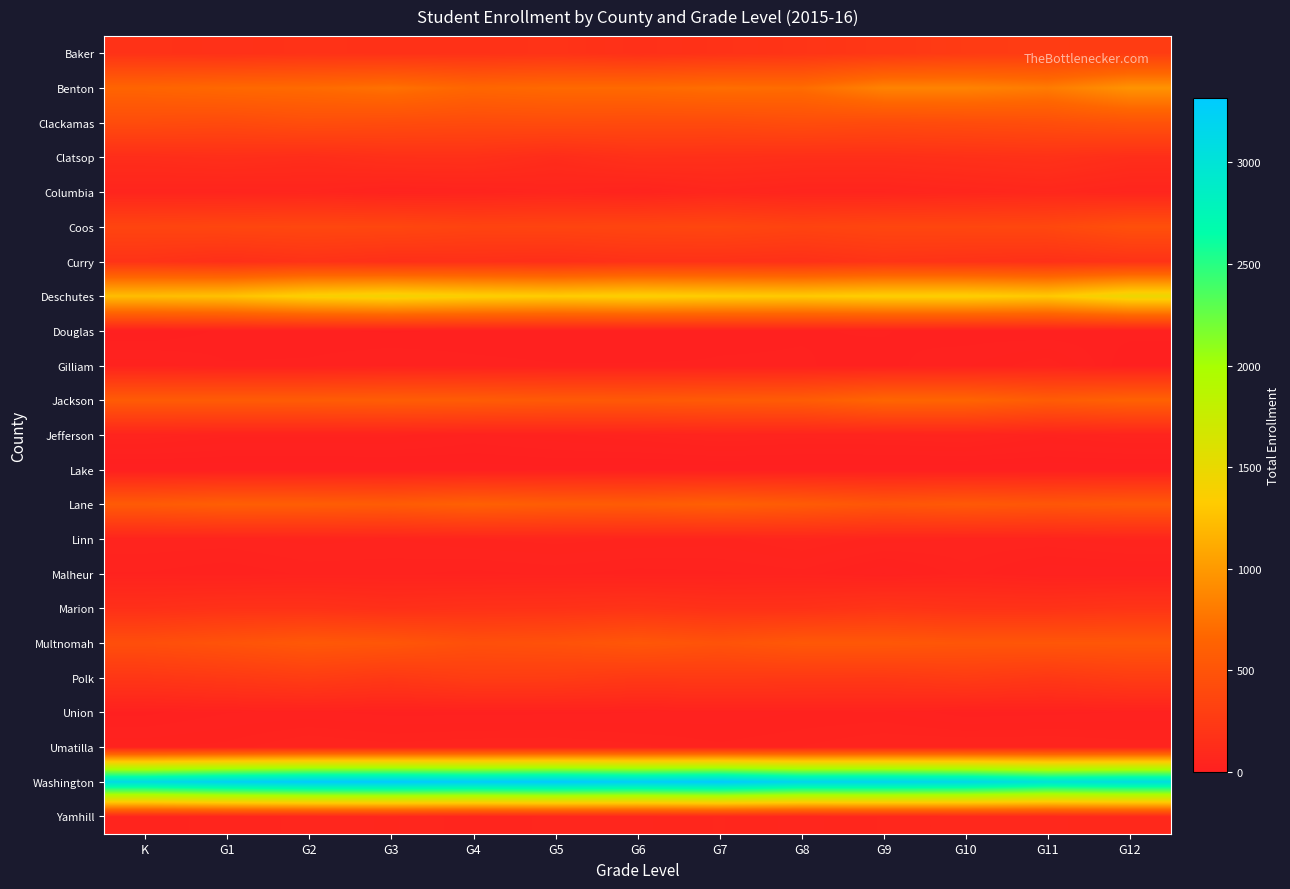

Which has a higher value, G2 or K?

K